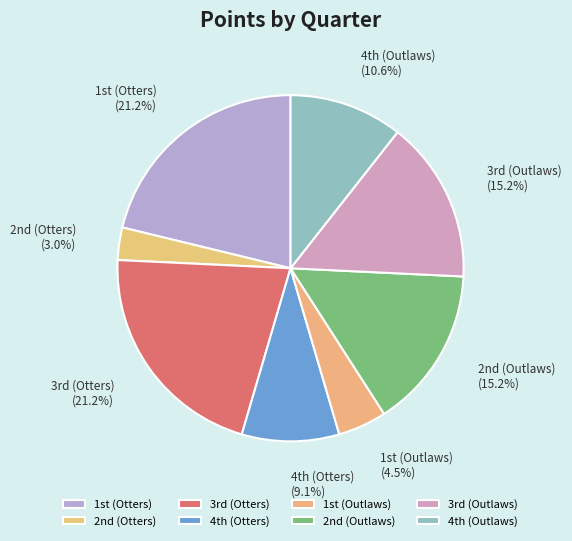

Which slice is the smallest?

2nd (Otters)